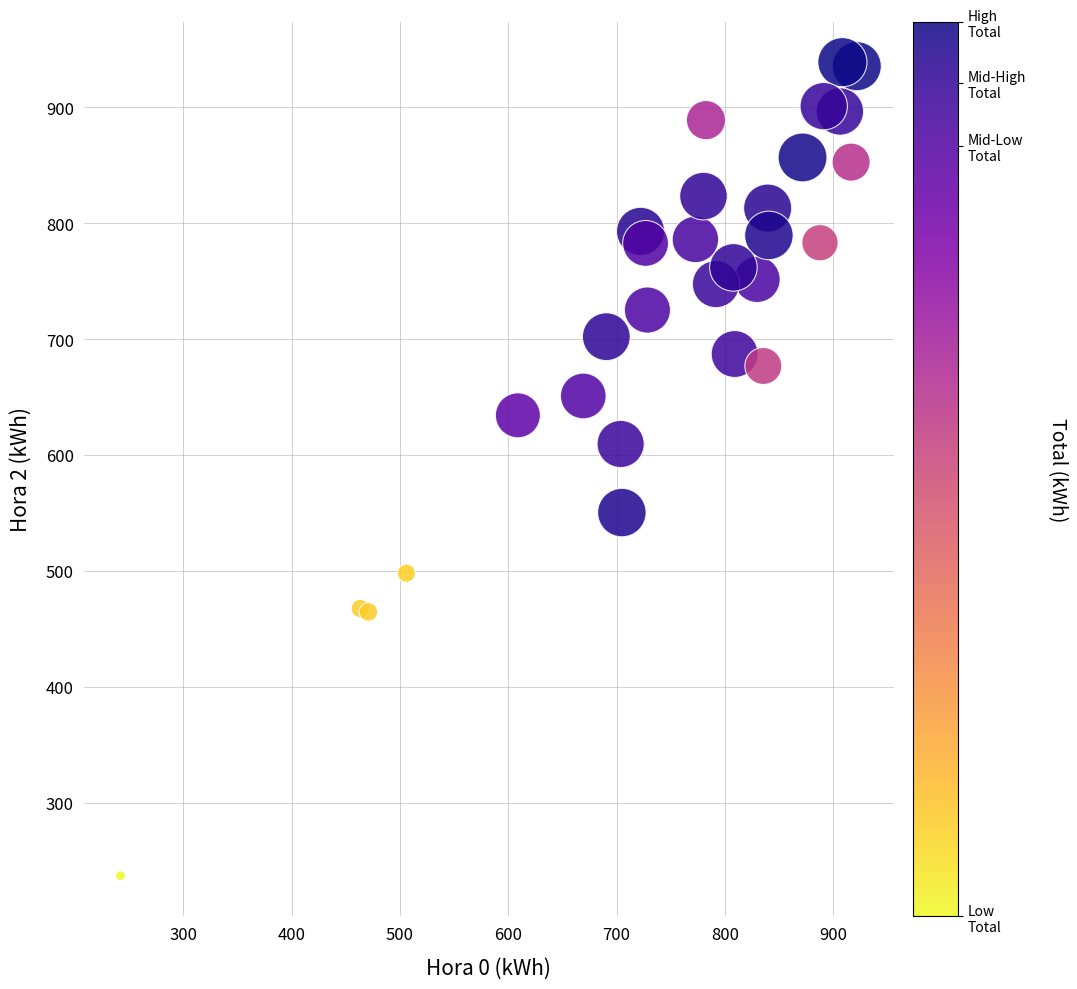

What Y value in the scatter plot is closest to 587?

609.5